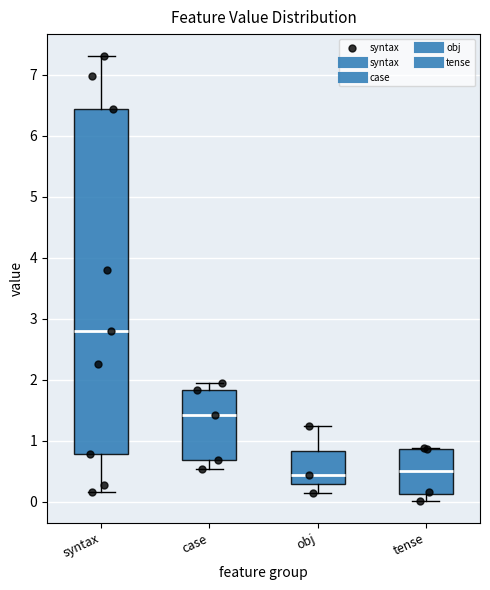

Which box is the tallest, from its lower edge to its upper edge?

syntax